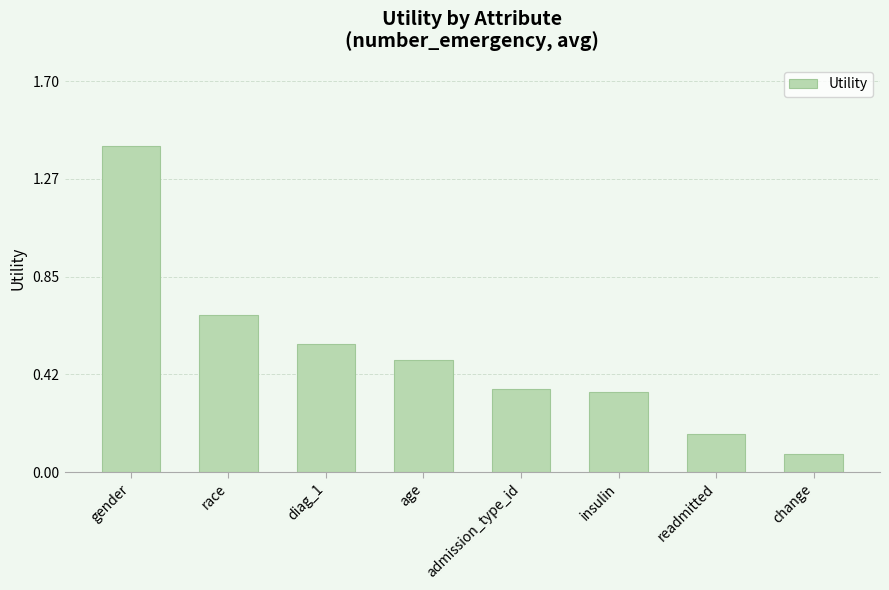

True or false: the data shows 0.1 at insulin.

False